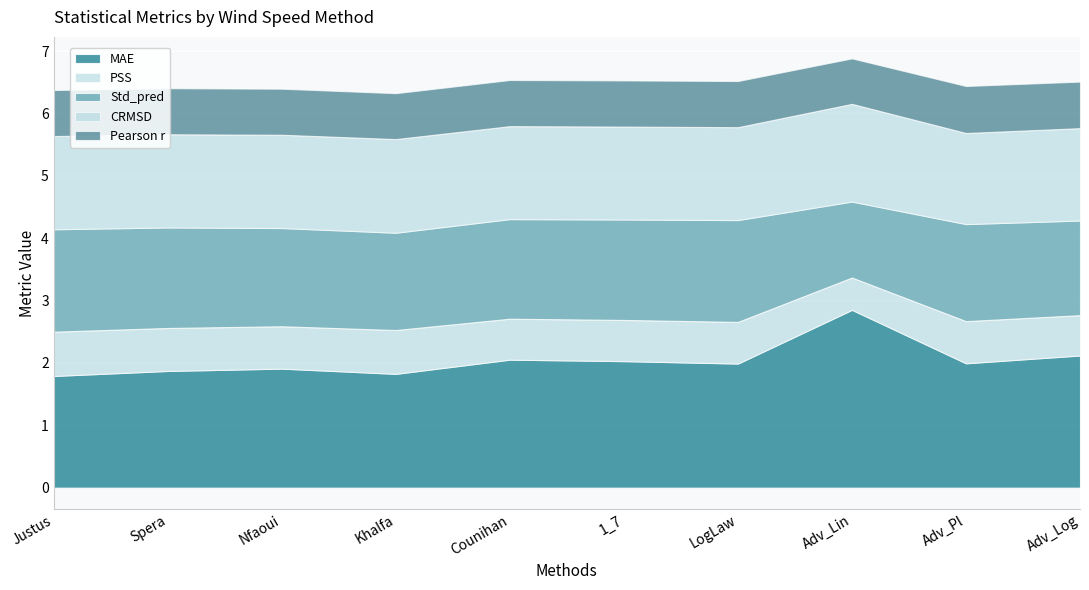

What is the average value of the Pearson r series?

0.7